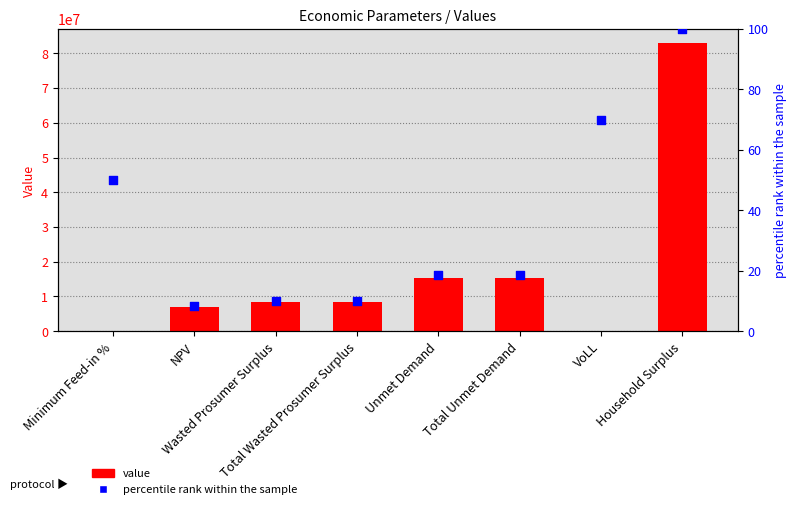

At which category is the sum across all series the highest?

Household Surplus